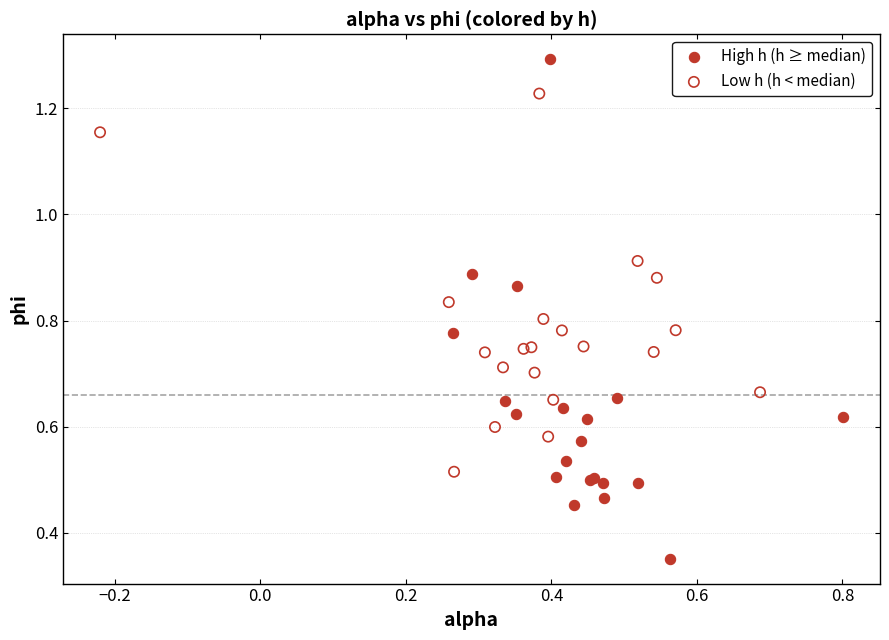

Which series reaches the maximum Y coordinate?

High h (h ≥ median)